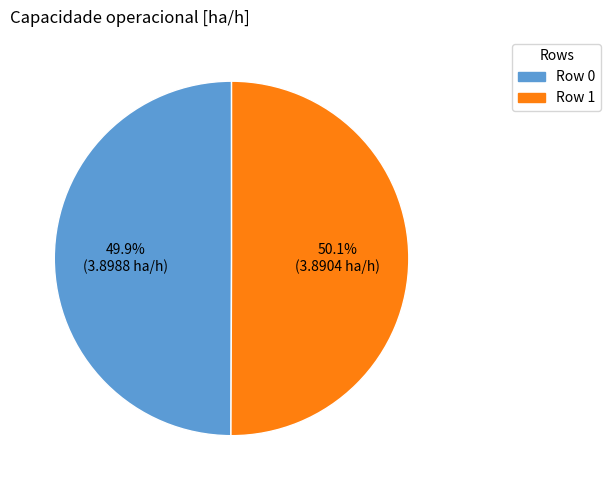

What is the ratio of the value at Row 1 to the value at Row 0?

1.0